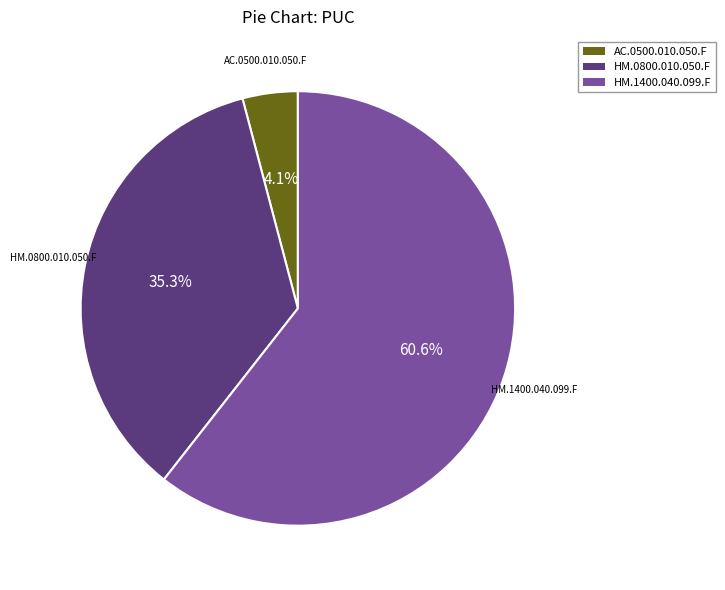

Does any single category account for the majority?

Yes